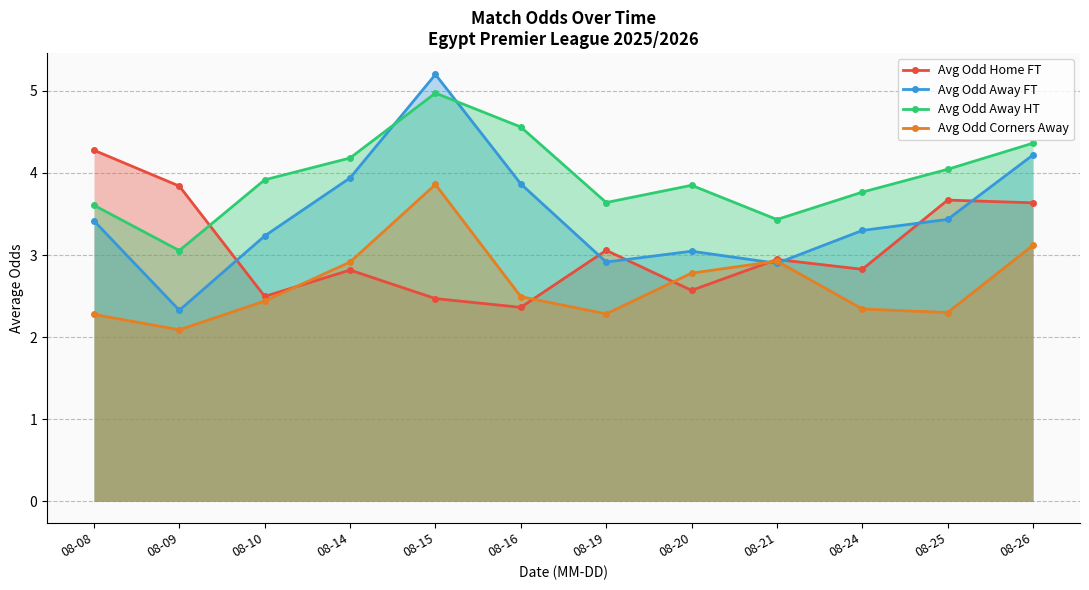

List the labels in order of Avg Odd Home FT value, largest first.

08-08, 08-09, 08-25, 08-26, 08-19, 08-21, 08-24, 08-14, 08-20, 08-10, 08-15, 08-16